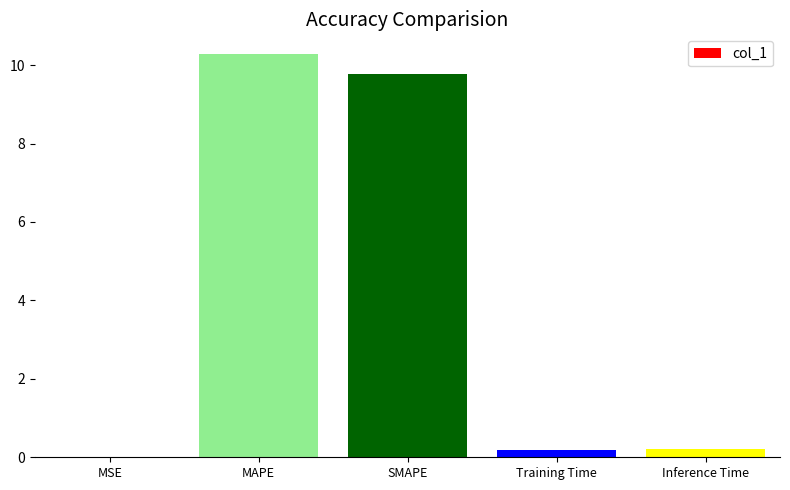

True or false: the data shows 5.9 at SMAPE.

False